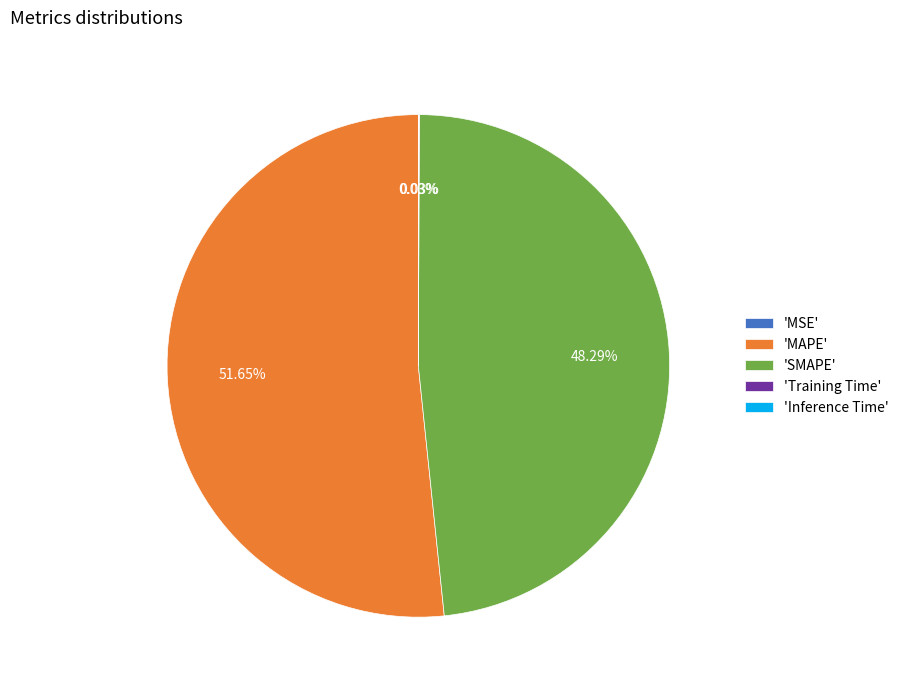

Is there a majority slice in this chart?

Yes